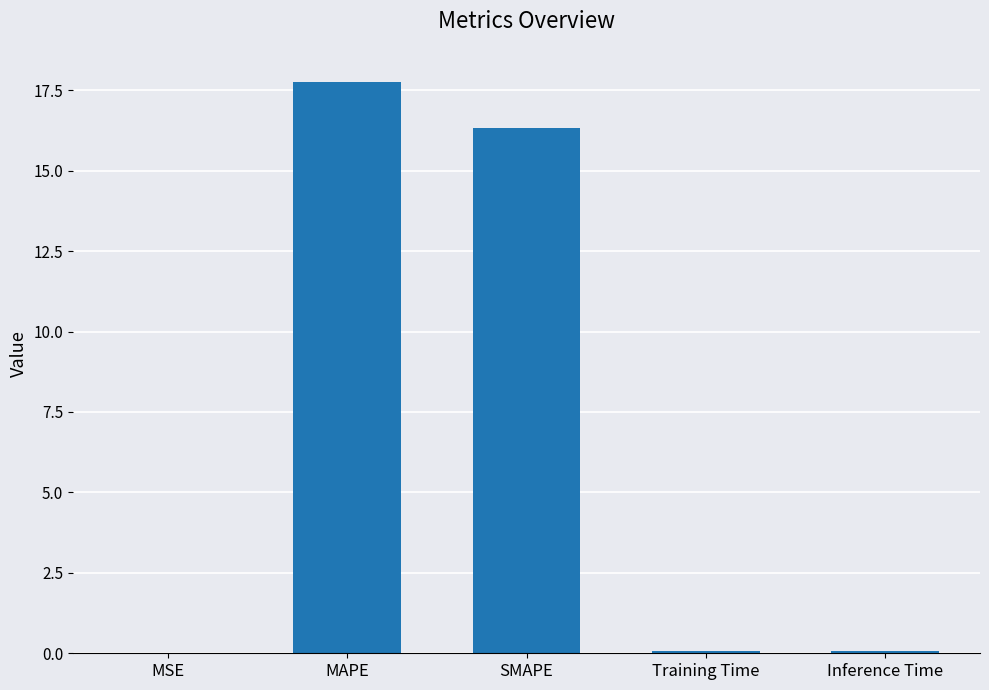

What is the sum of all values?

34.3